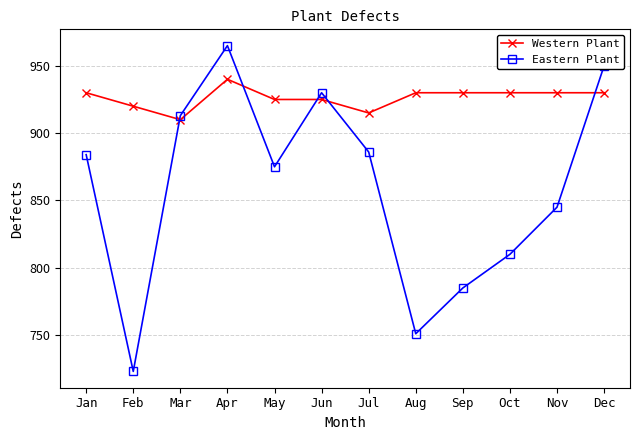

The Western Plant series shows 1452 at Mar. True or false?

False